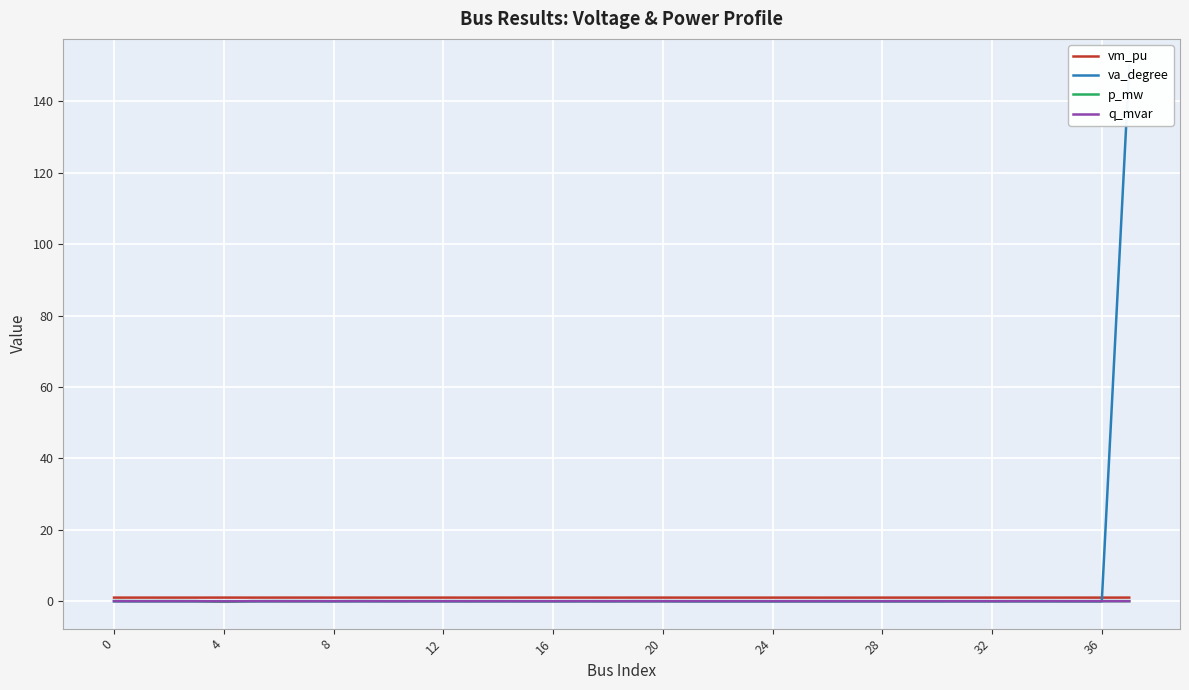

How many data points in p_mw are above 0?

28